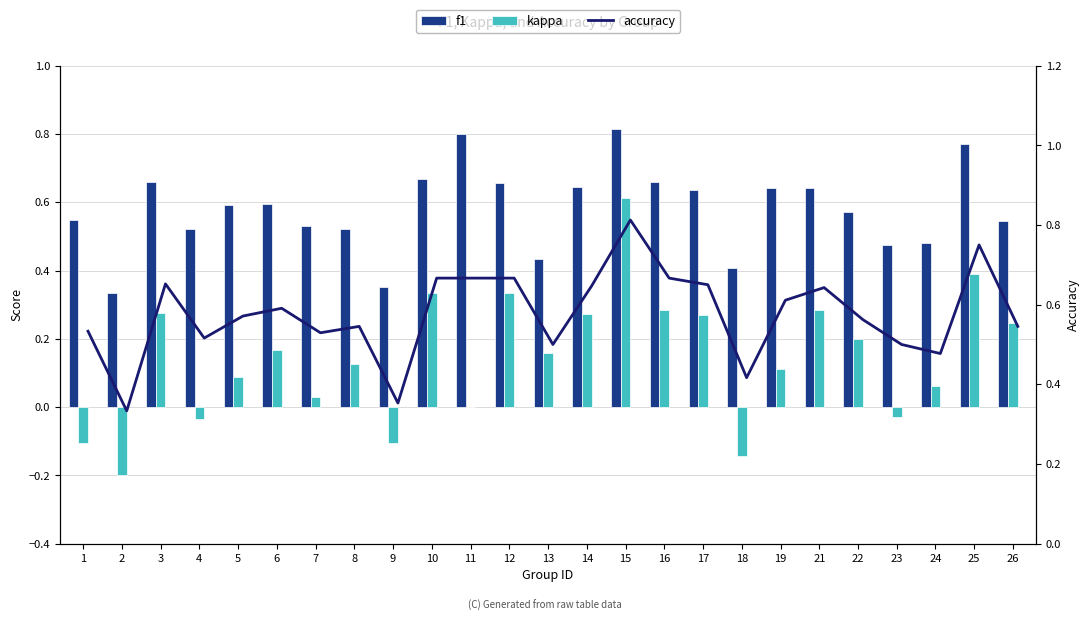

What are all the series names shown in the legend?

f1, kappa, accuracy